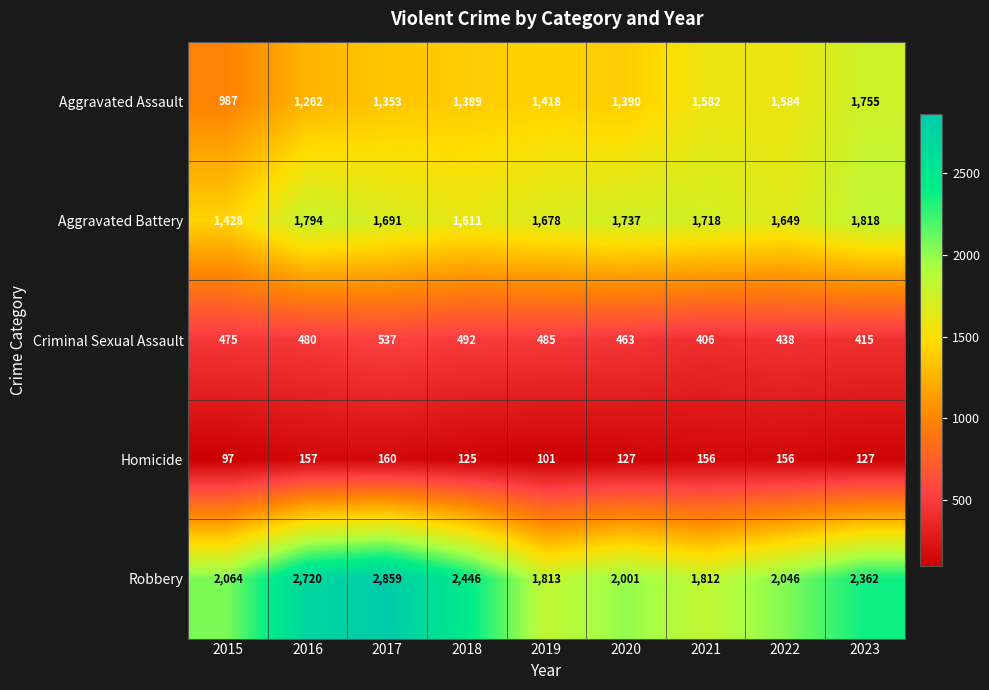

True or false: Robbery has a value of 1220 at 2015.

False